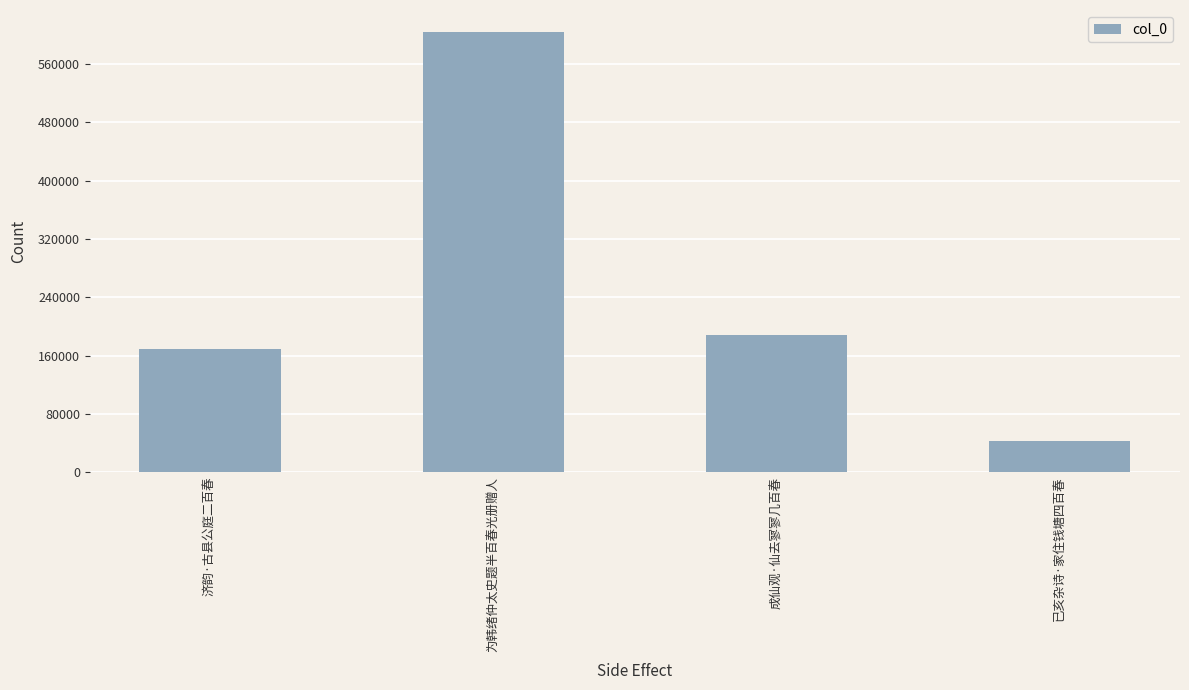

Which label corresponds to the largest value in the chart?

为韩绪仲太史题半百春光册赠人